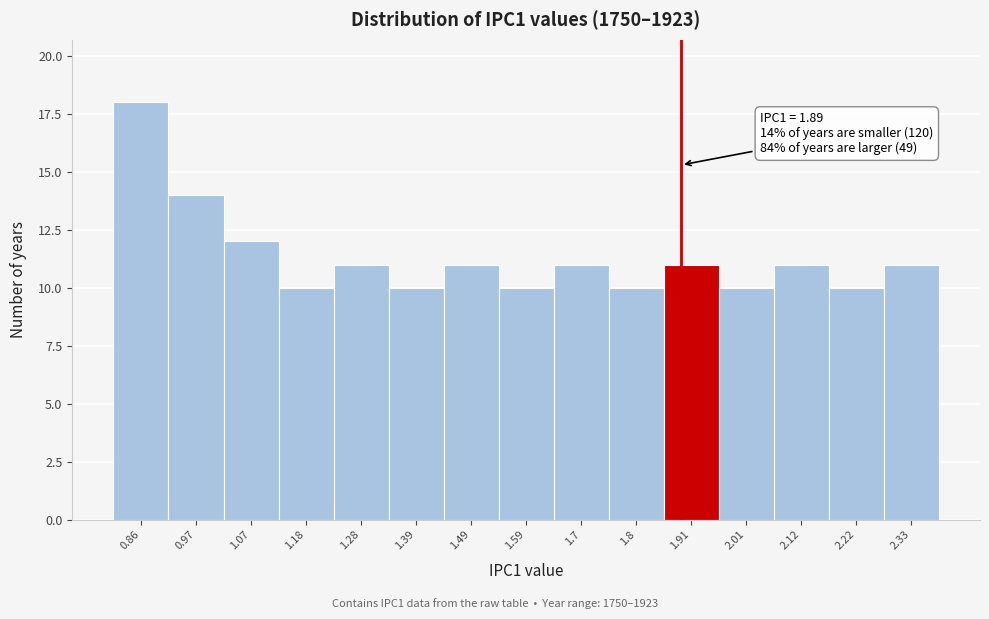

Which range on the x-axis has the tallest bar?

0.80 to 0.92